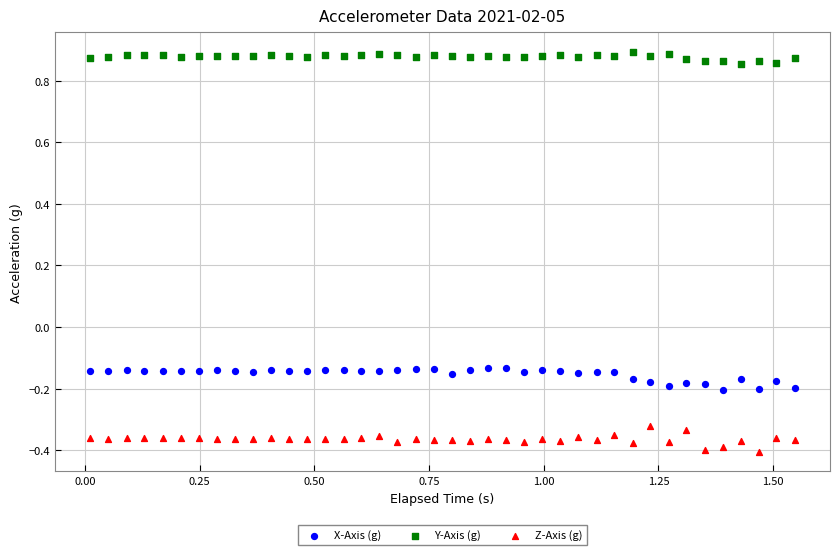

Which series reaches the minimum Y coordinate?

Z-Axis (g)